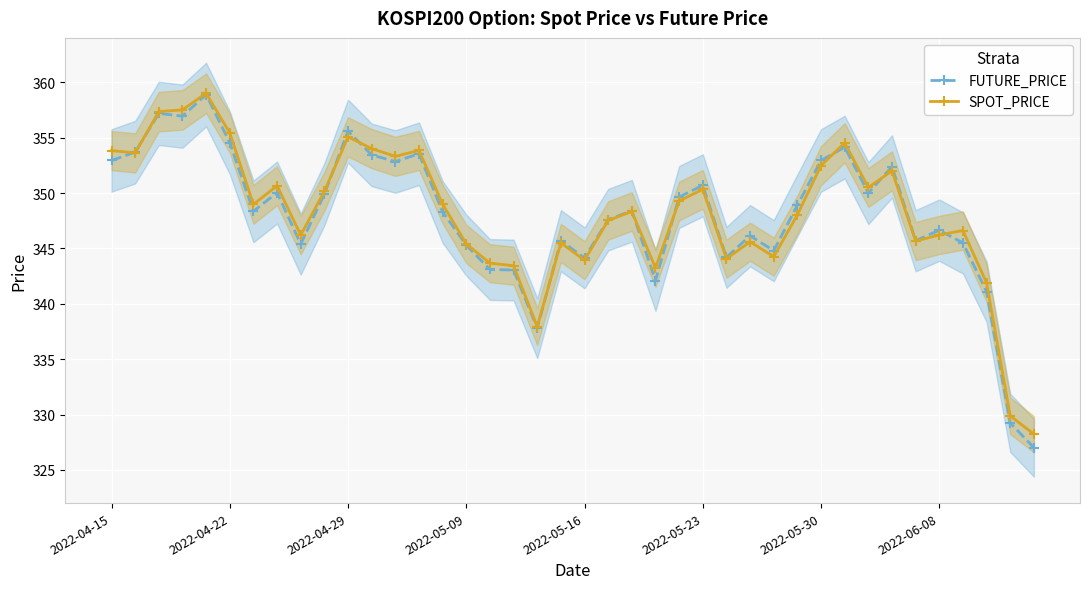

Which series has the largest total across all categories?

SPOT_PRICE